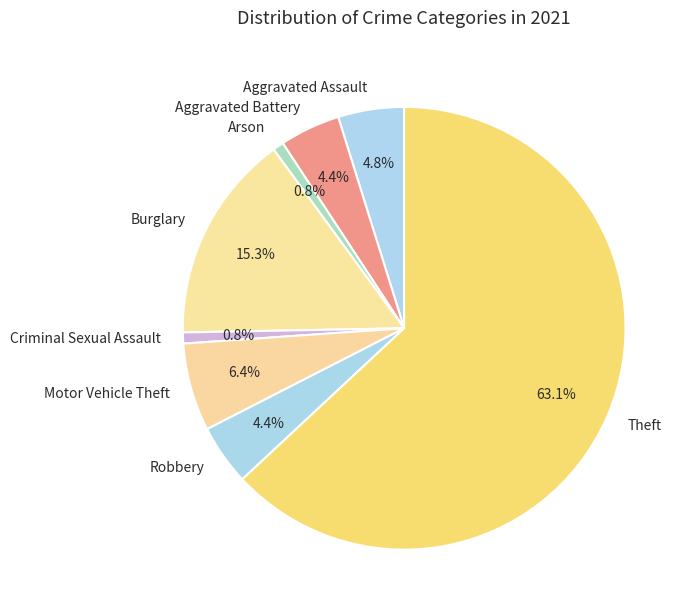

What percentage is NOT represented by Theft?

36.9%